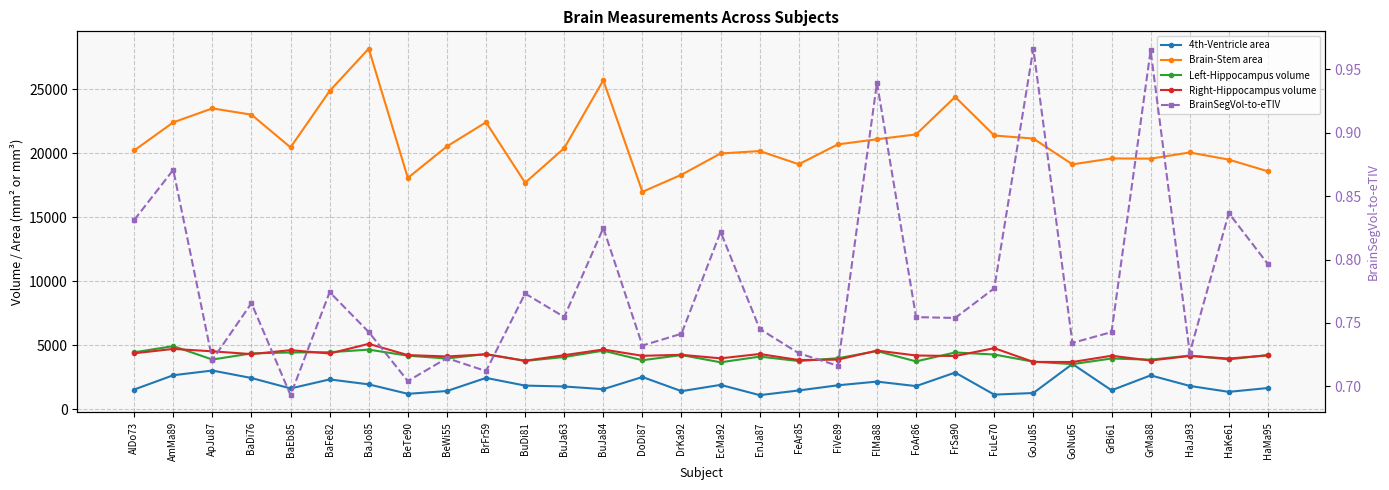

What is the total value across all series at GrBi61?

29172.5